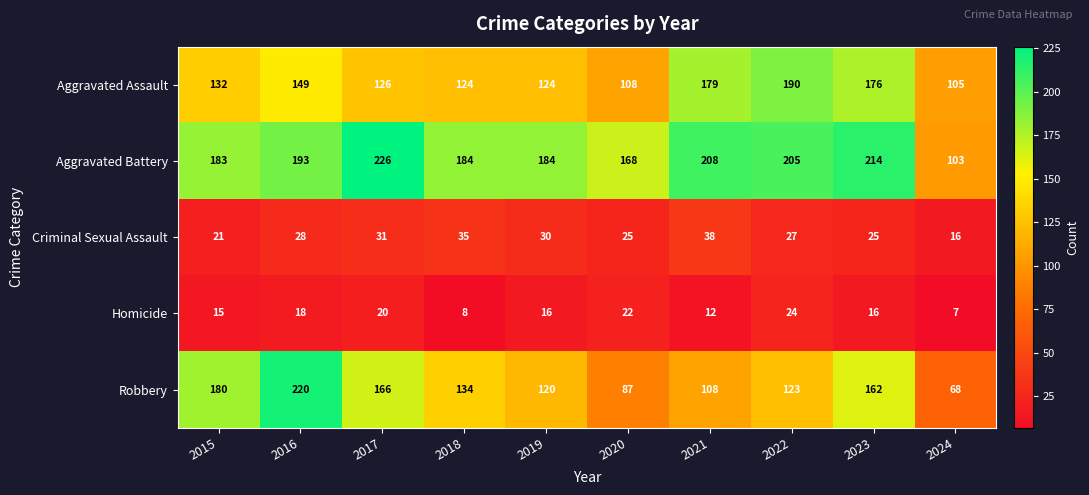

What is the difference between the Robbery values at 2020 and 2016?

133